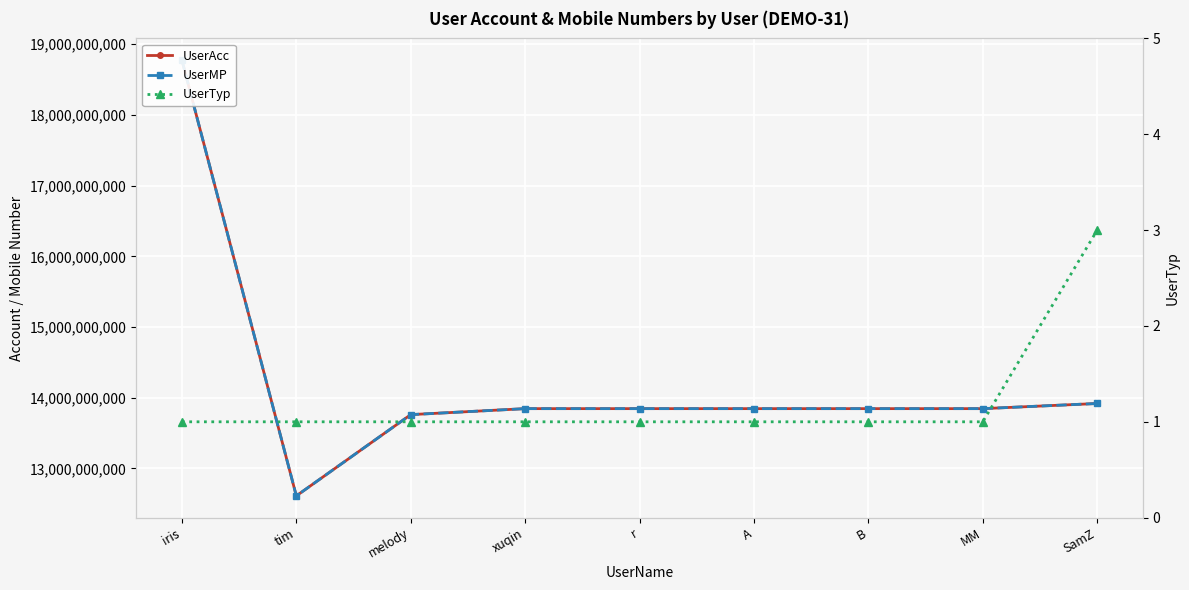

What is the sum of all UserMP values?

128293821873